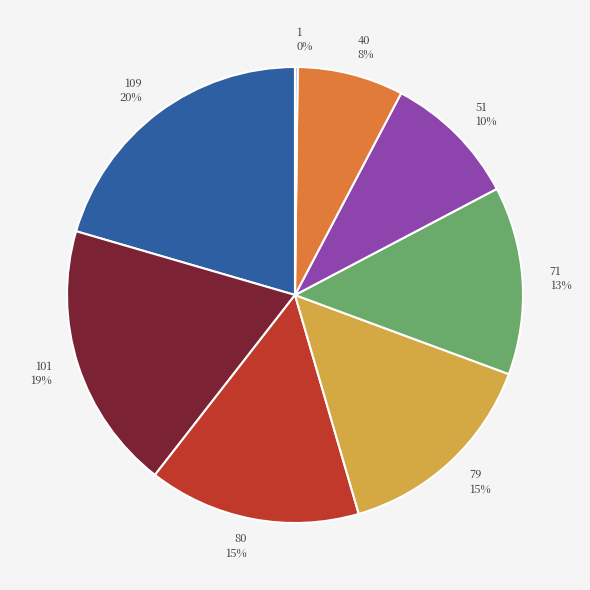

To the nearest percent, what portion does 40 represent?

8%